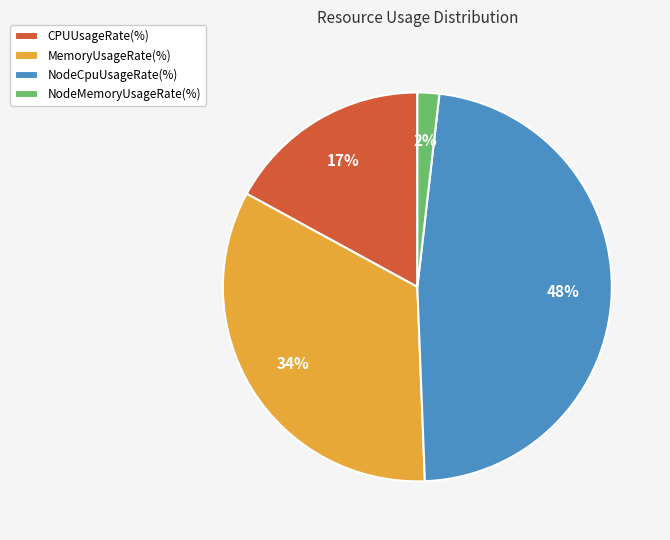

Which category has the biggest portion of the pie?

NodeCpuUsageRate(%)